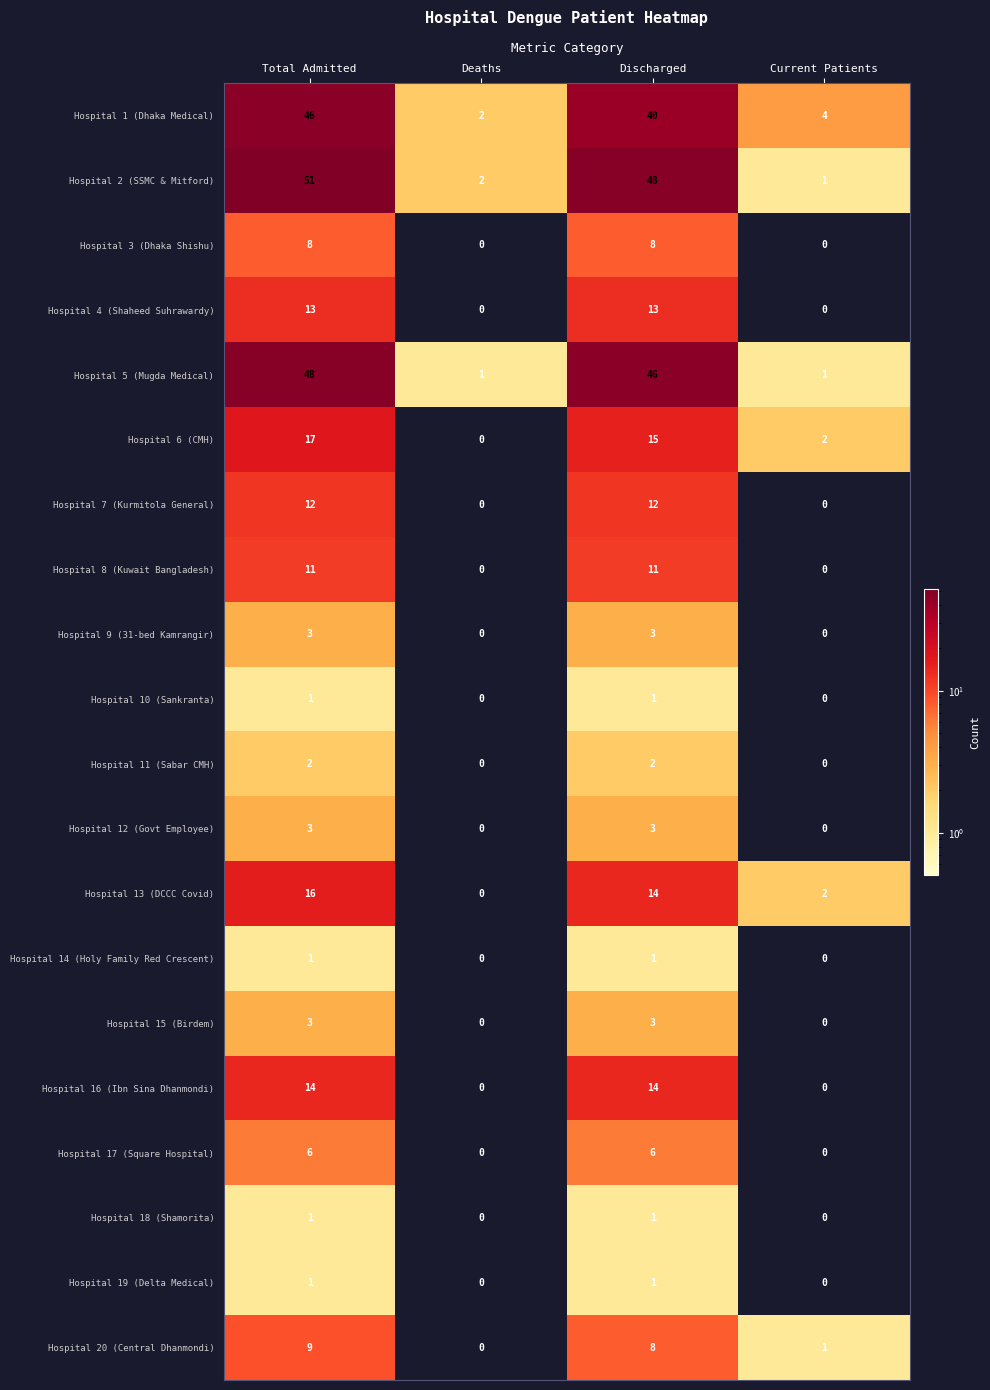

What is the difference between the highest and lowest values at Current Patients?

4